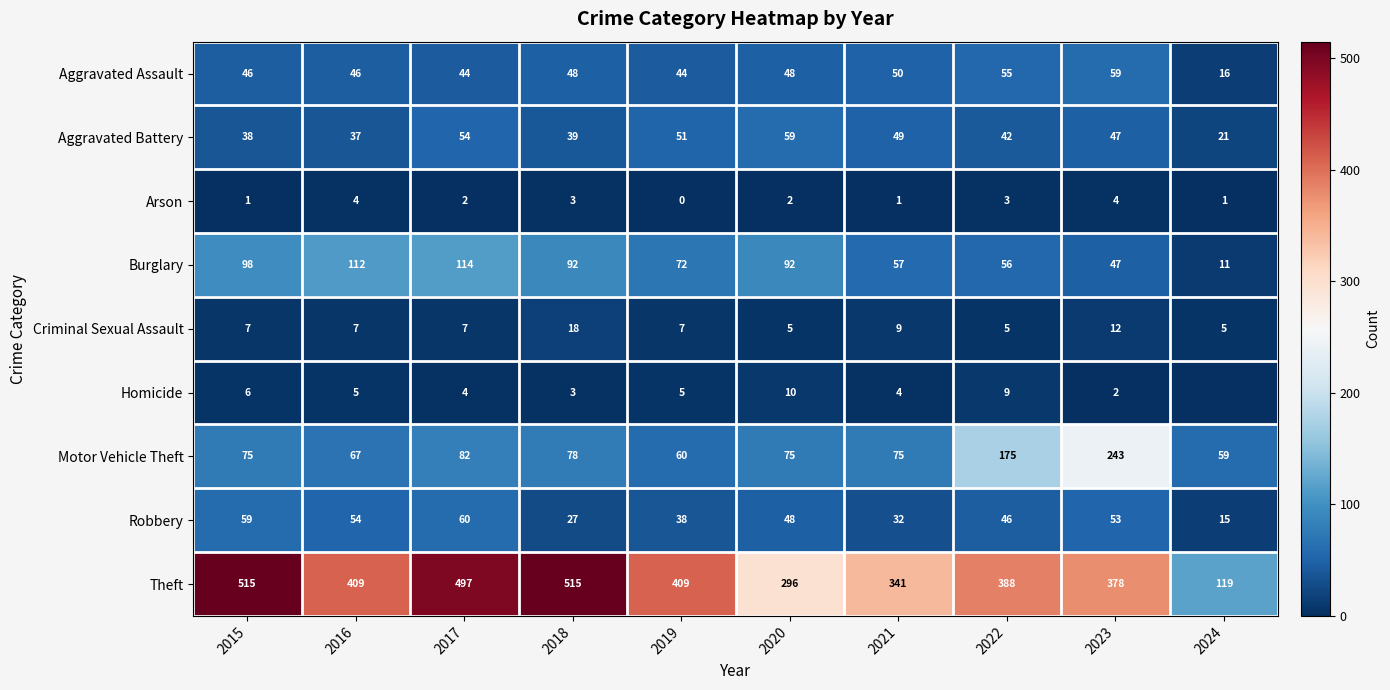

Read the Theft value at 2017, to the nearest 5.

495